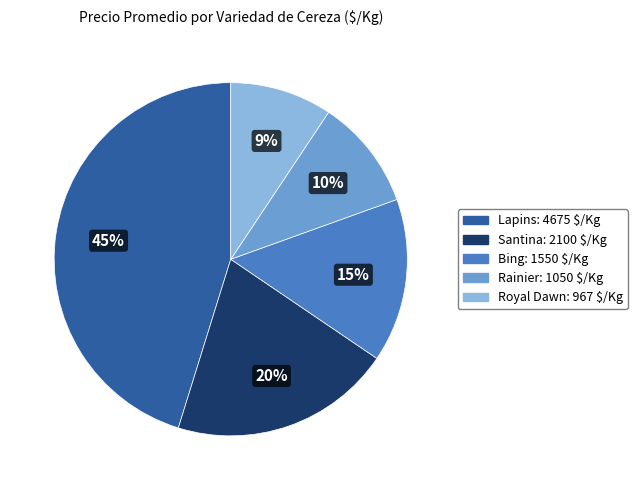

True or false: Santina accounts for 27% of the total.

False